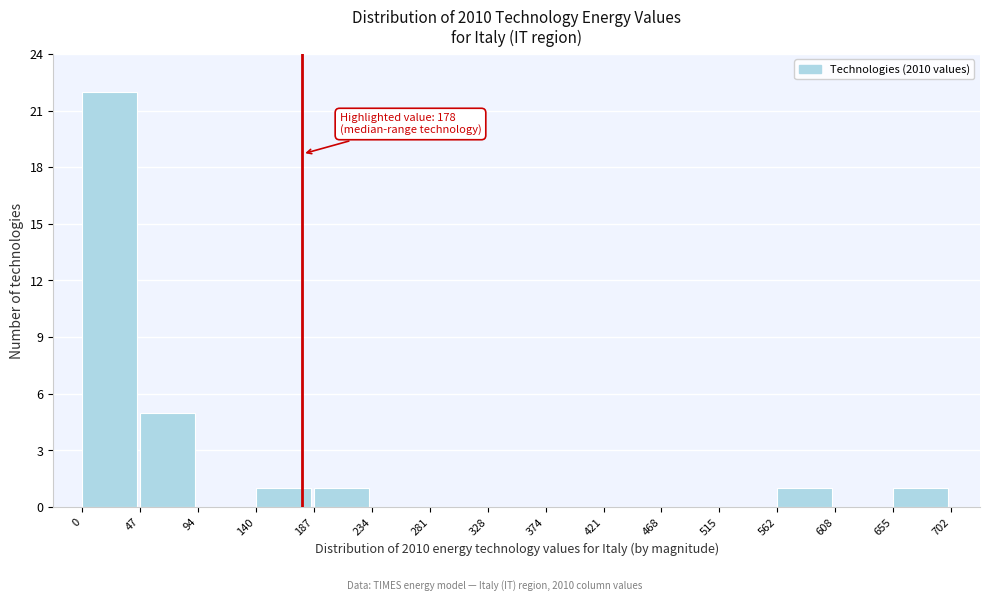

Over which range of the x-axis is the bar tallest?

0 to 47